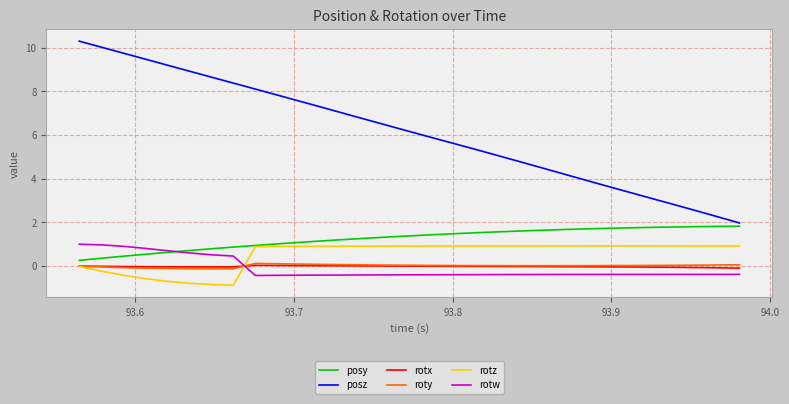

Which series has the largest total across all categories?

posz